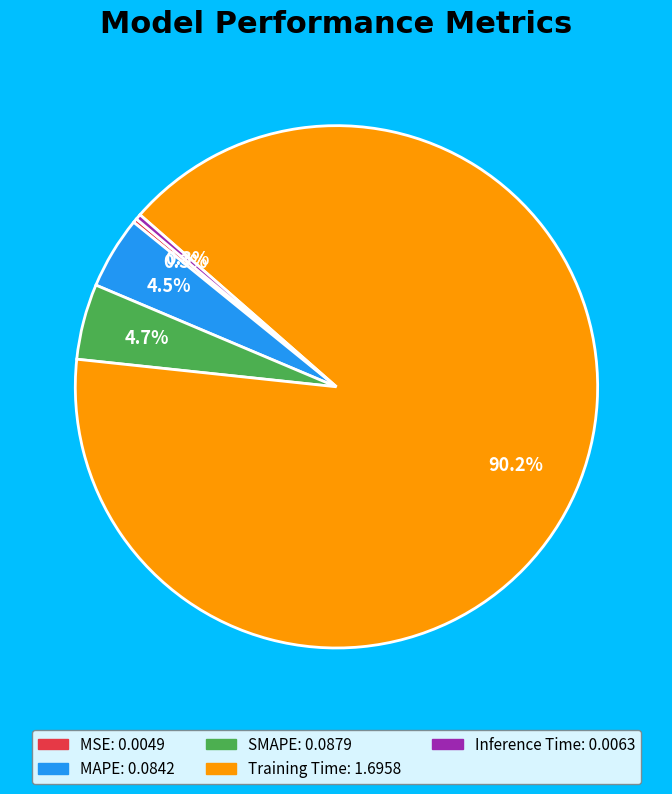

Which category accounts for the majority?

Training Time